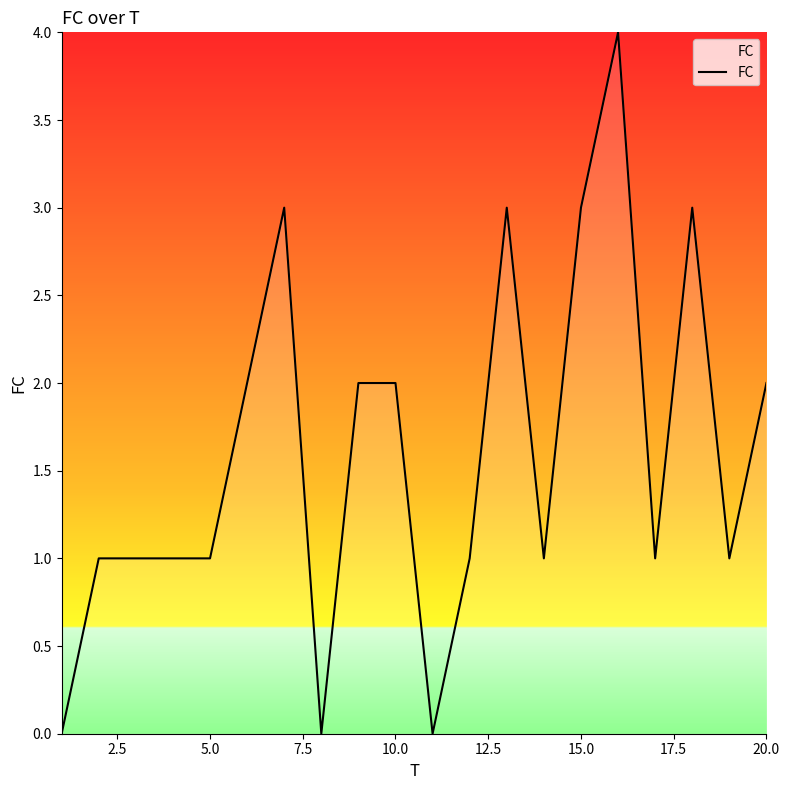

What is the maximum value shown in the chart?

4